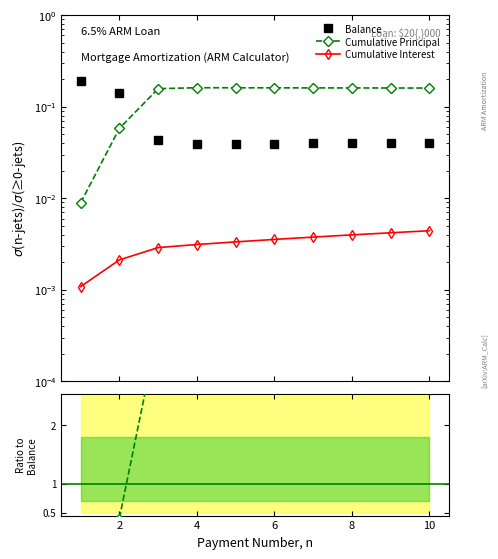

Is it true that Balance equals 0.1 at 4?

False